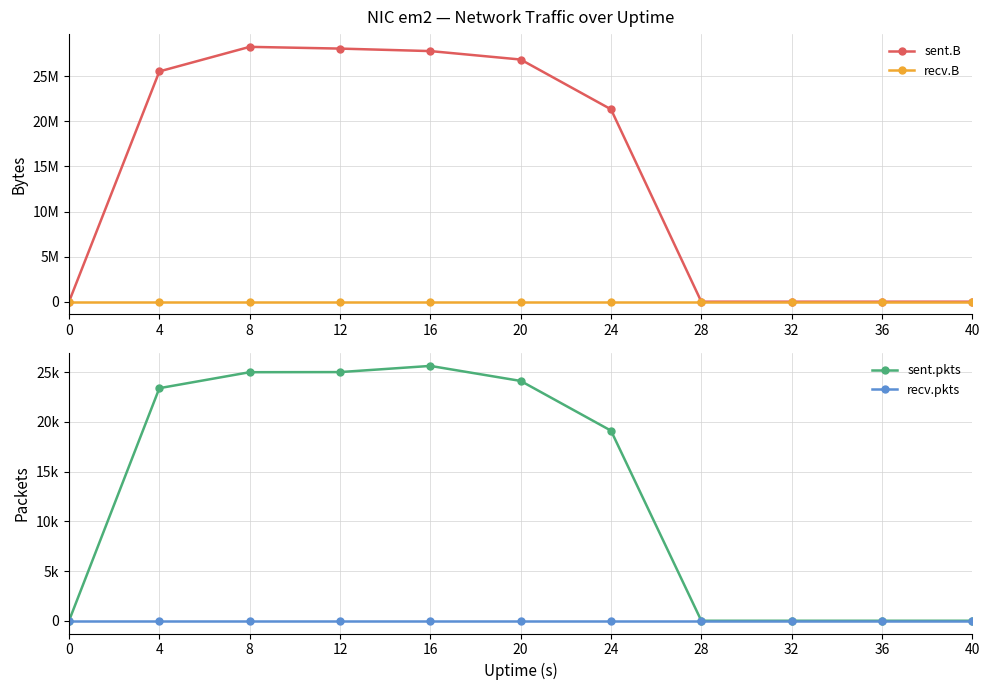

Which series changed the most between 24 and 40?

sent.B